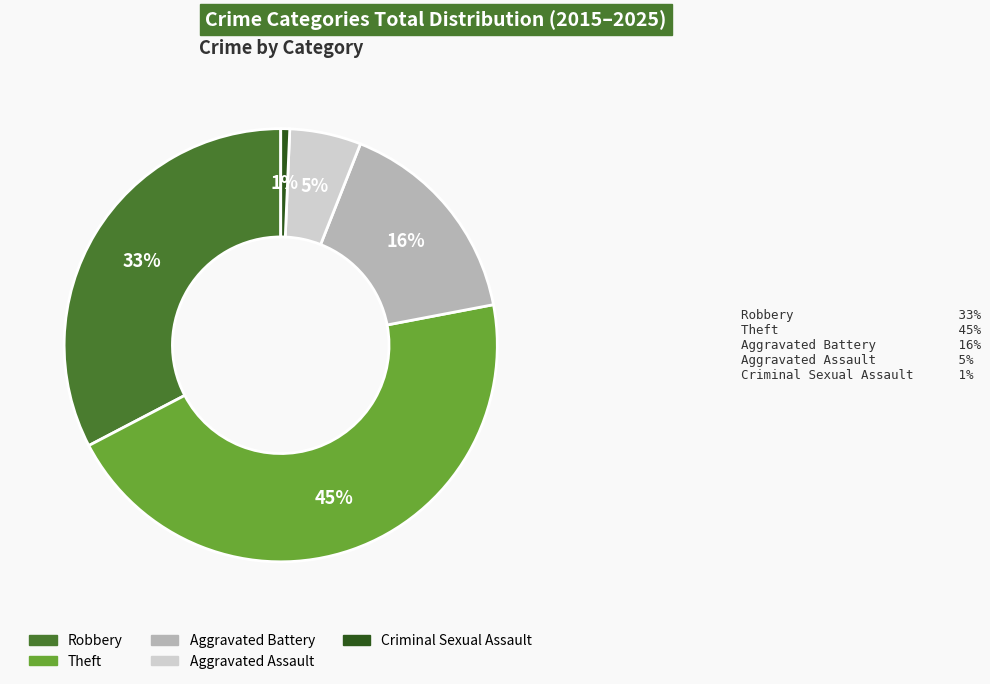

To the nearest percent, what is the average slice percentage?

20%